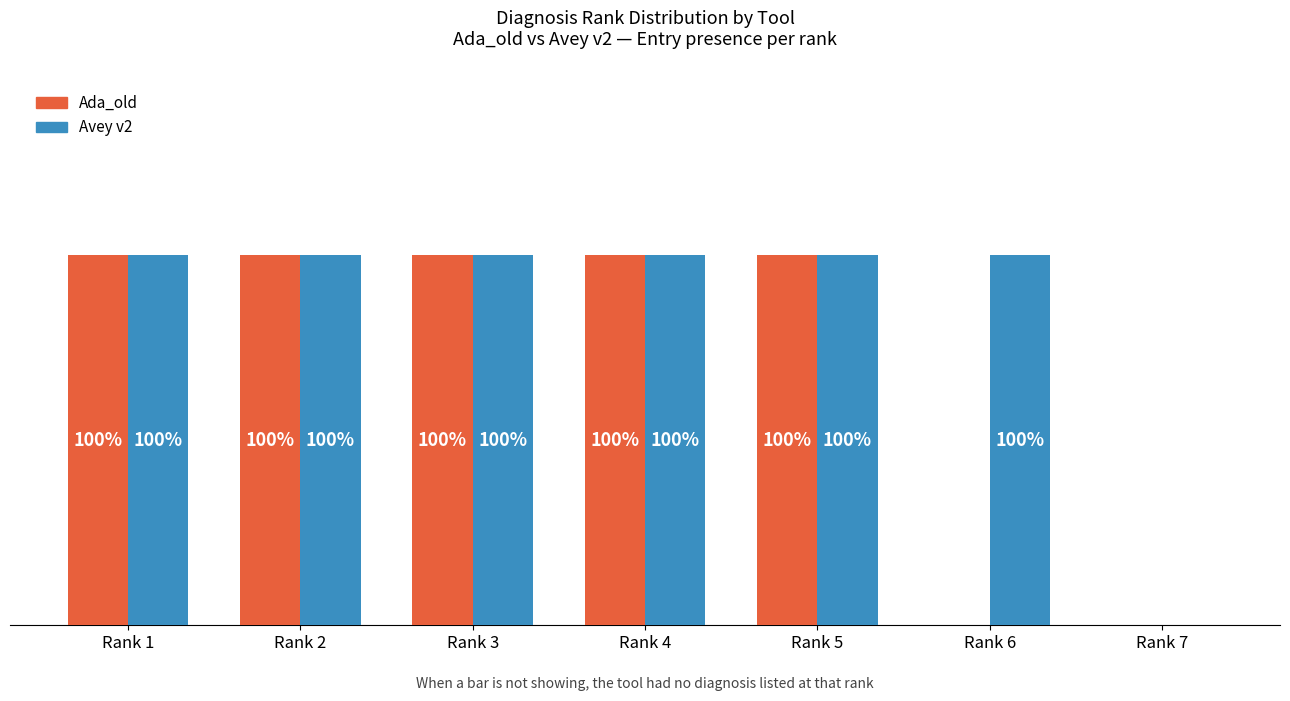

What is the maximum value for Avey v2?

1